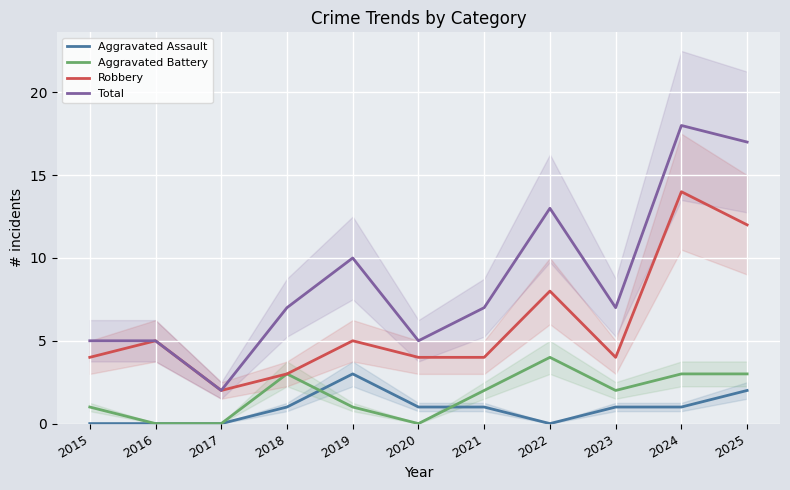

What are all the series names shown in the legend?

Aggravated Assault, Aggravated Battery, Robbery, Total